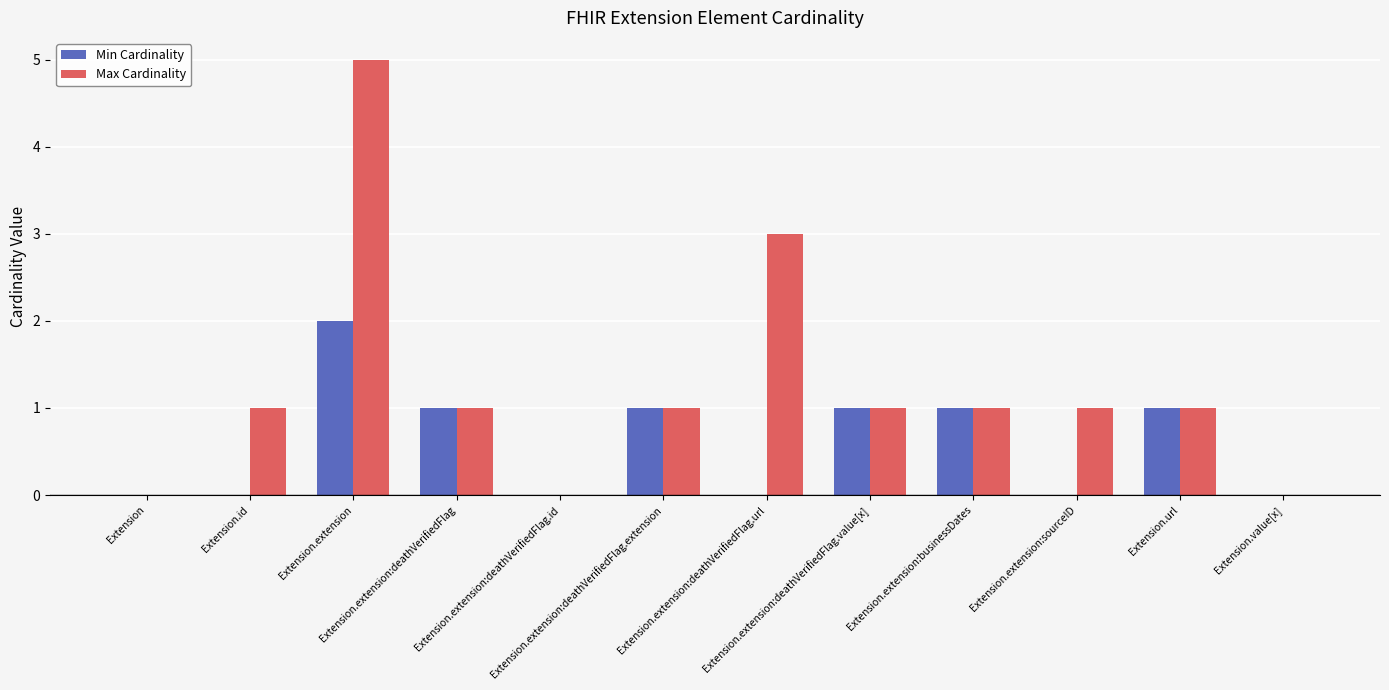

What is the maximum value shown in the chart?

5